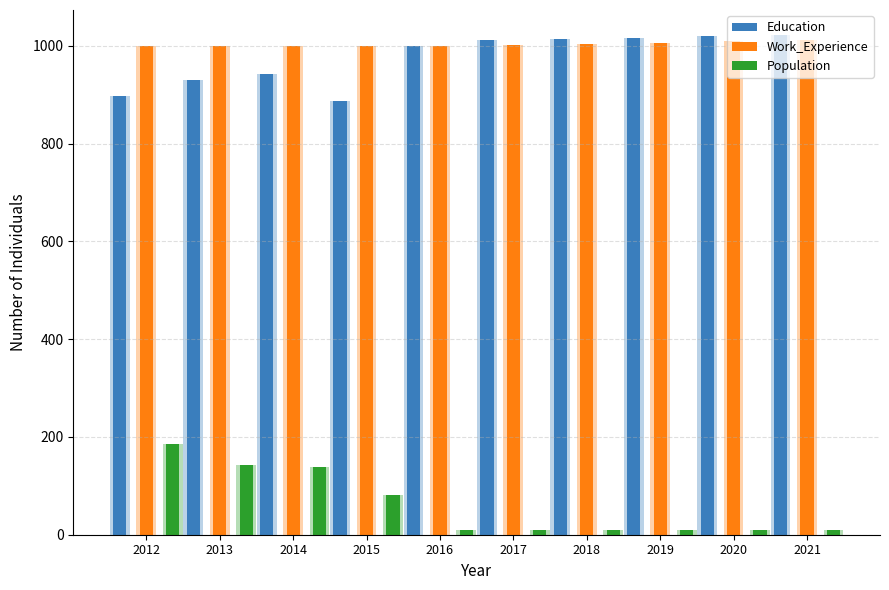

Which series has the widest spread of values?

Population